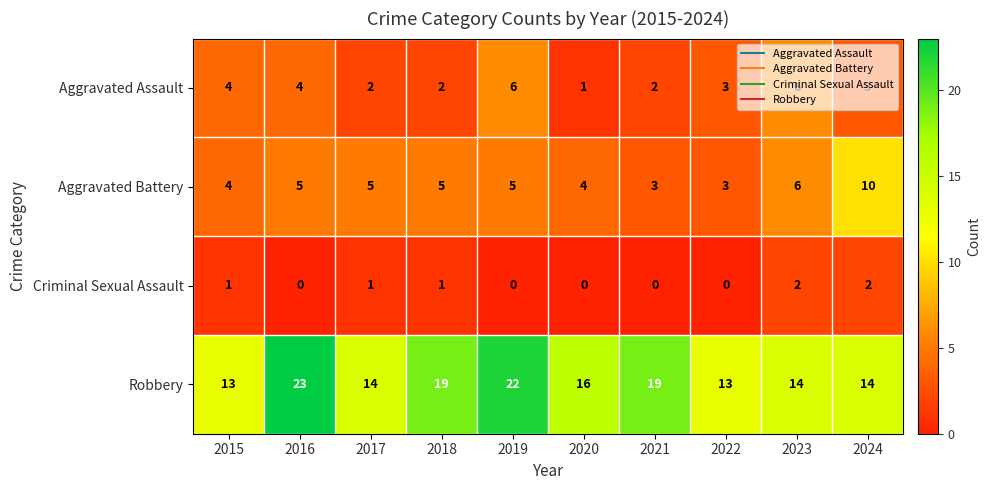

Which series has the largest total across all categories?

Robbery